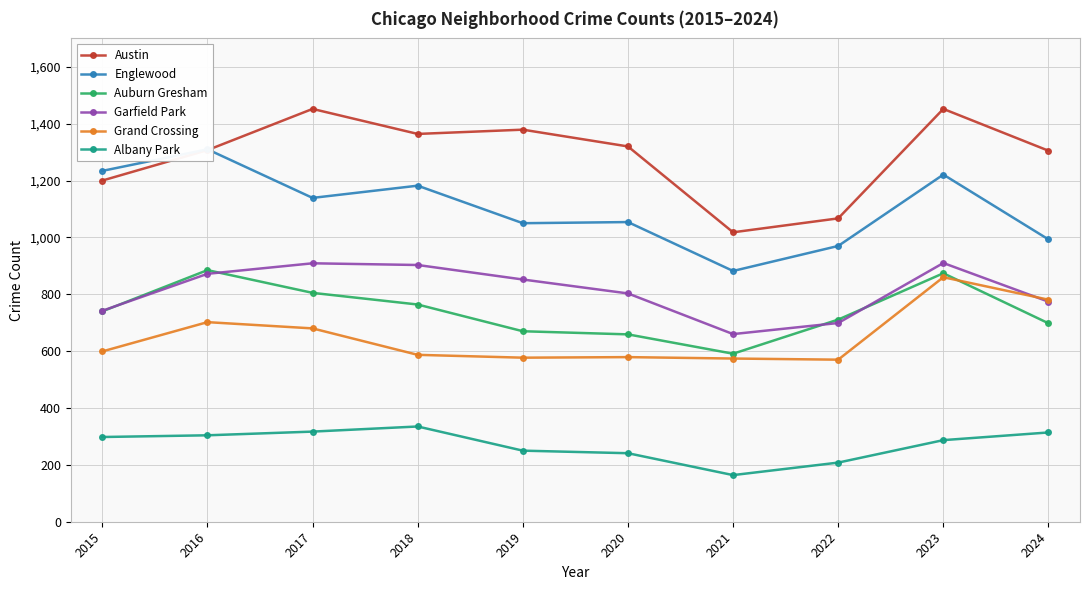

Read the Austin value at 2016, to the nearest 5.

1305